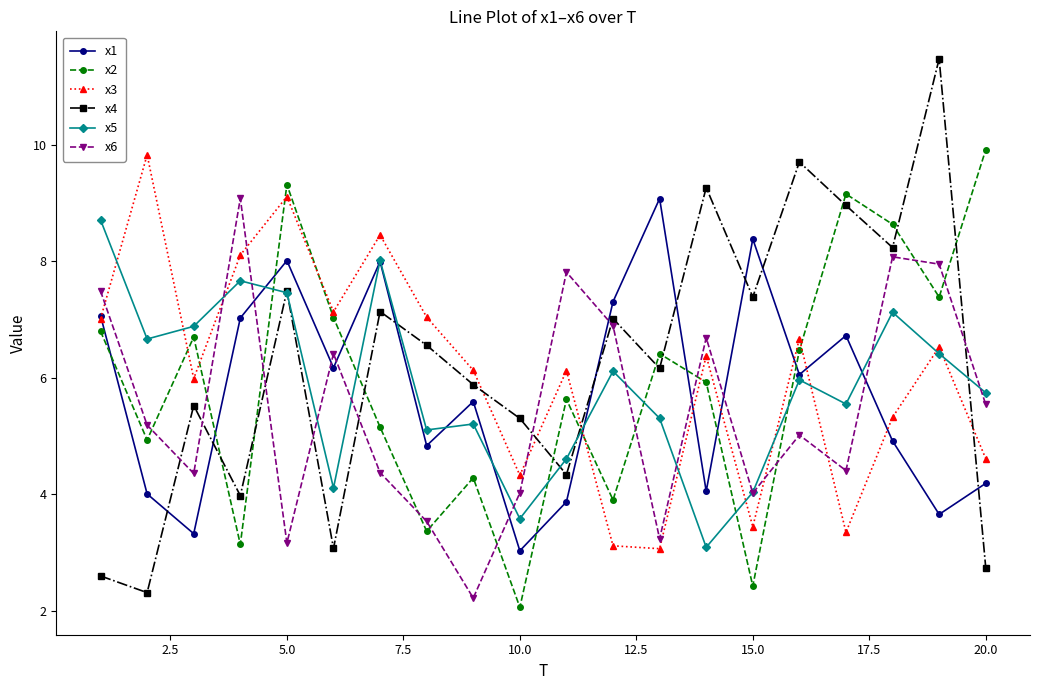

What is the difference between the second highest and minimum values in the x3 series?

6.0